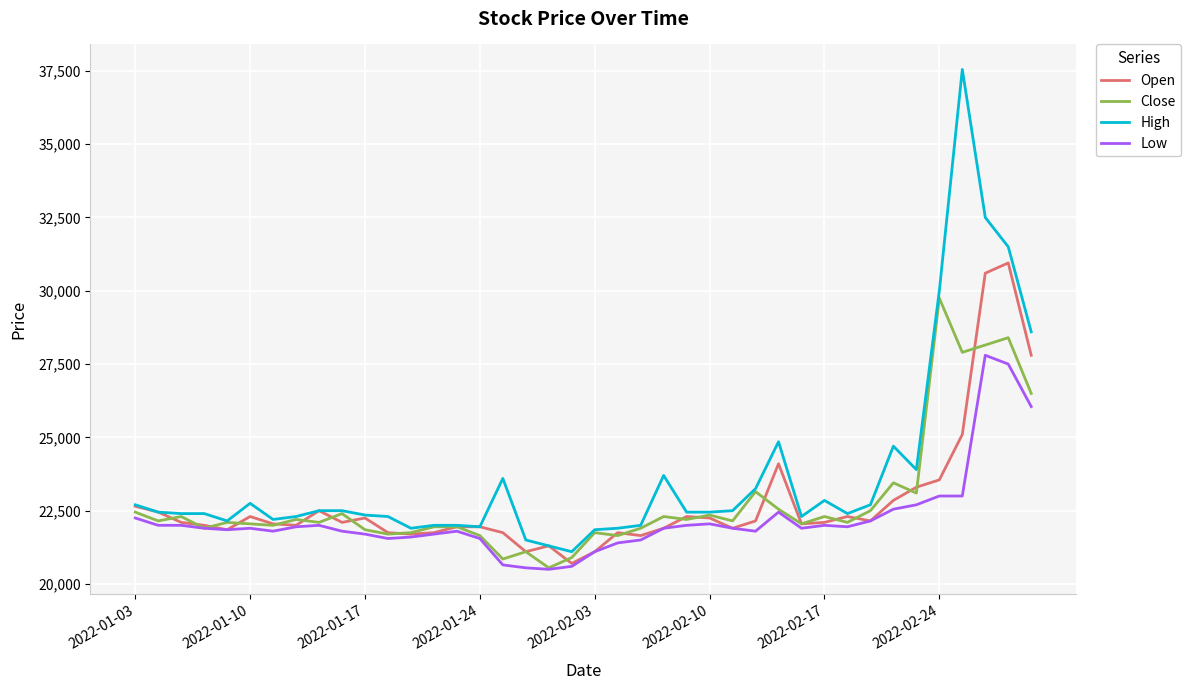

What is the minimum value for Open?

20700